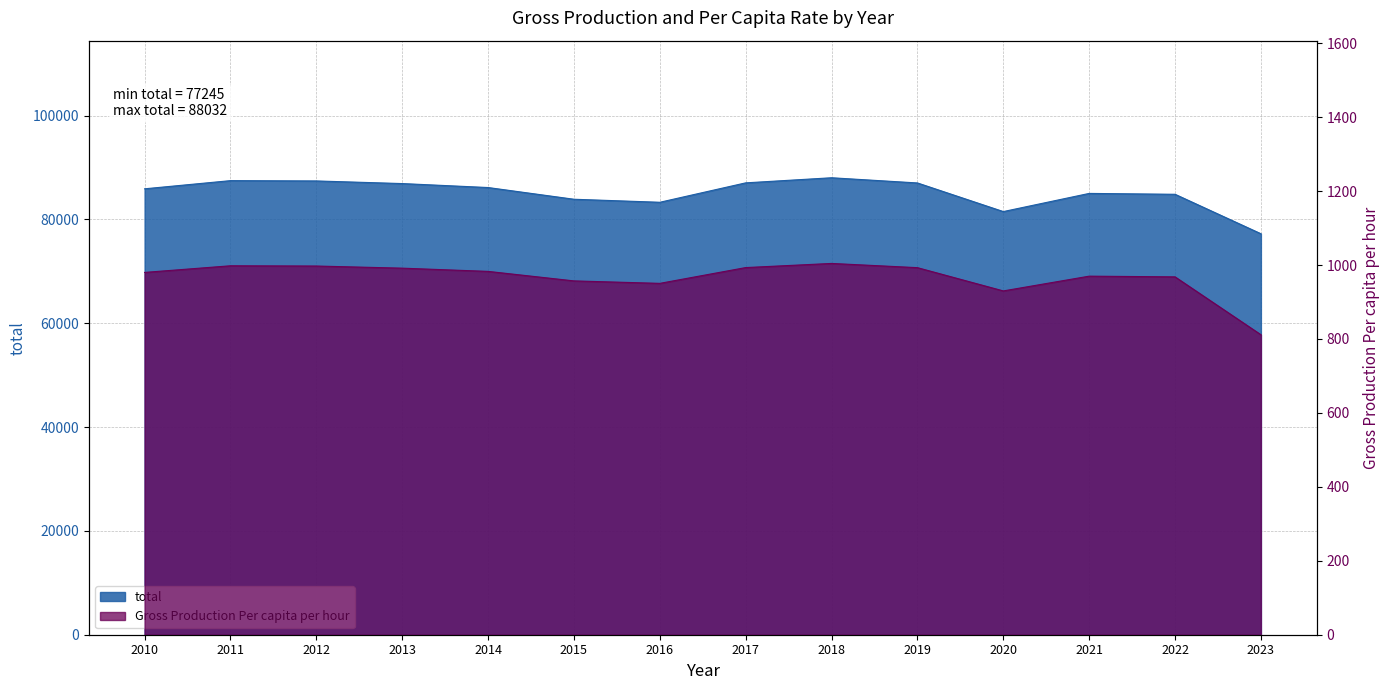

List the series in order of their overall mean, highest first.

total, Gross Production Per capita per hour